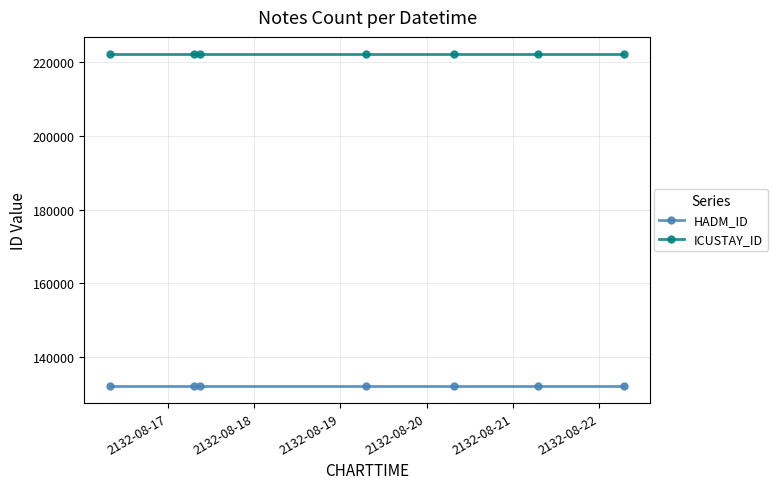

What is the minimum value shown in the chart?

132038